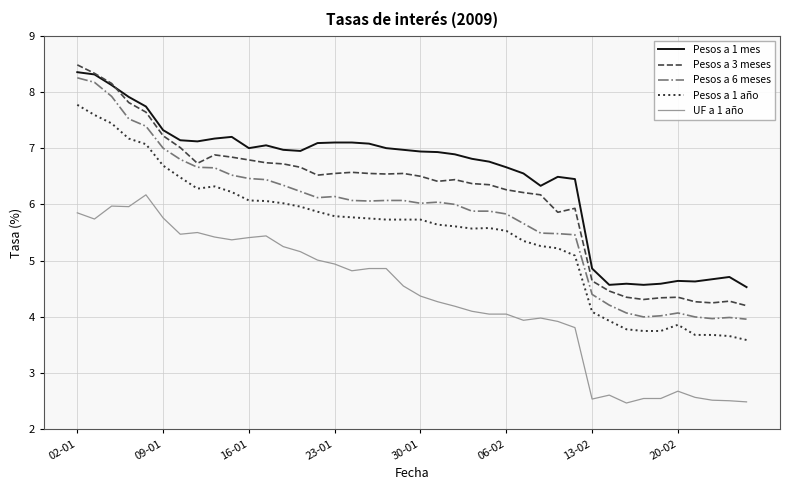

Which series has the widest spread of values?

Pesos a 6 meses